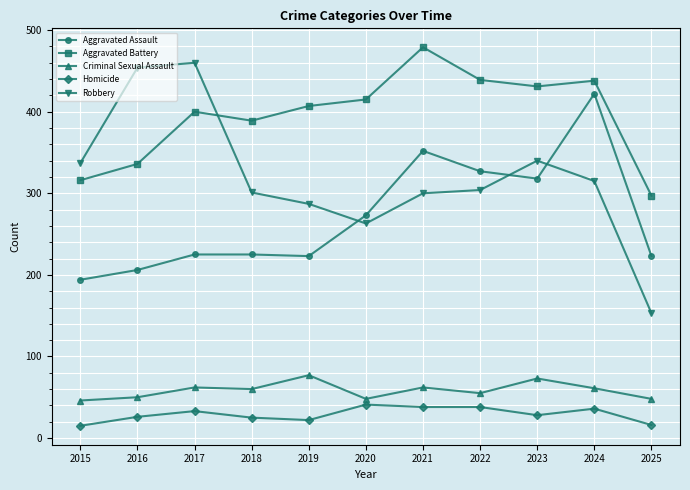

What value does the Robbery series have at 2018, to the nearest 5?

300